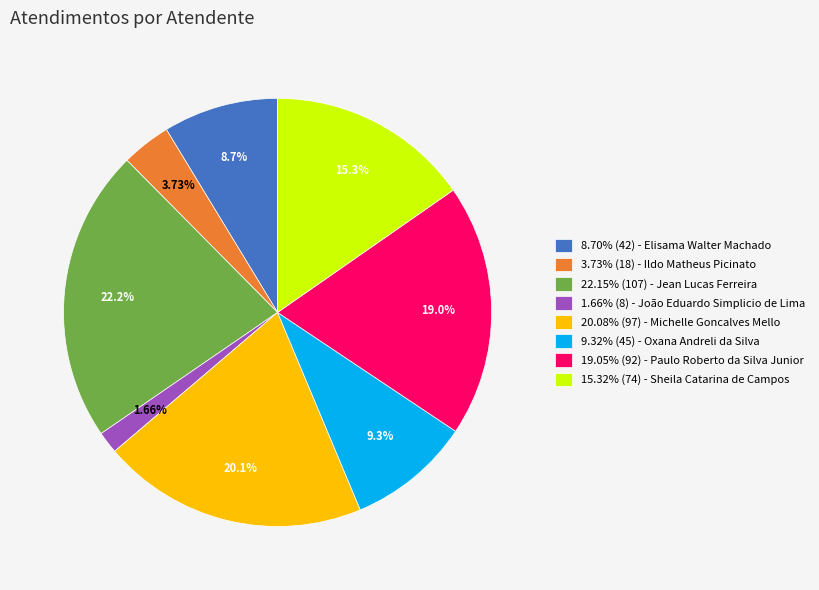

To the nearest percent, what is the difference between the largest and smallest slice percentages?

20%